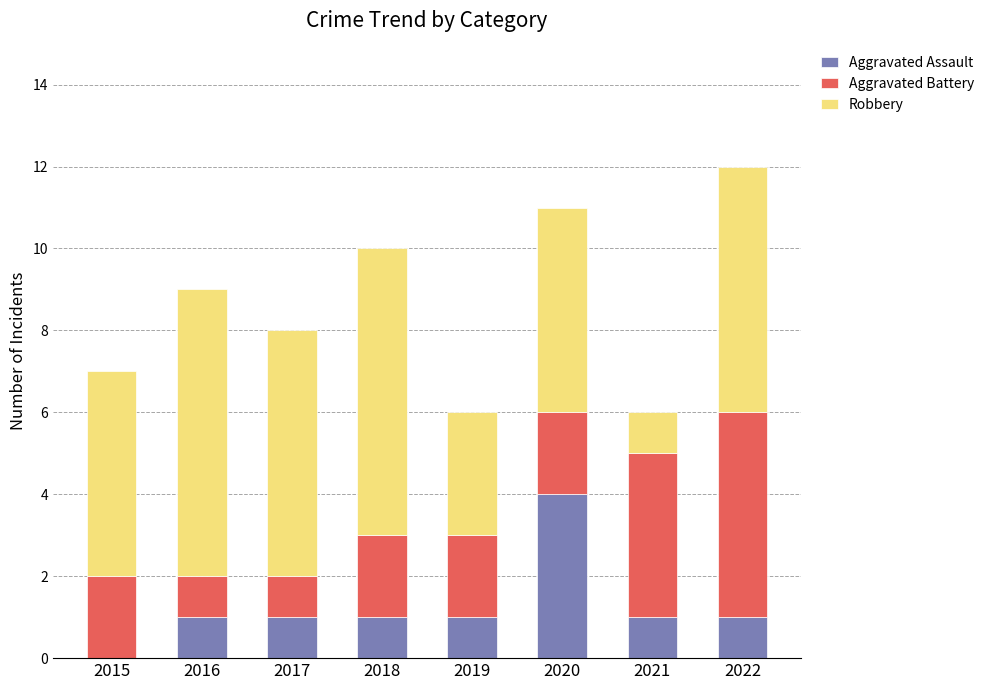

Which category has the highest value in the Aggravated Assault series?

2020